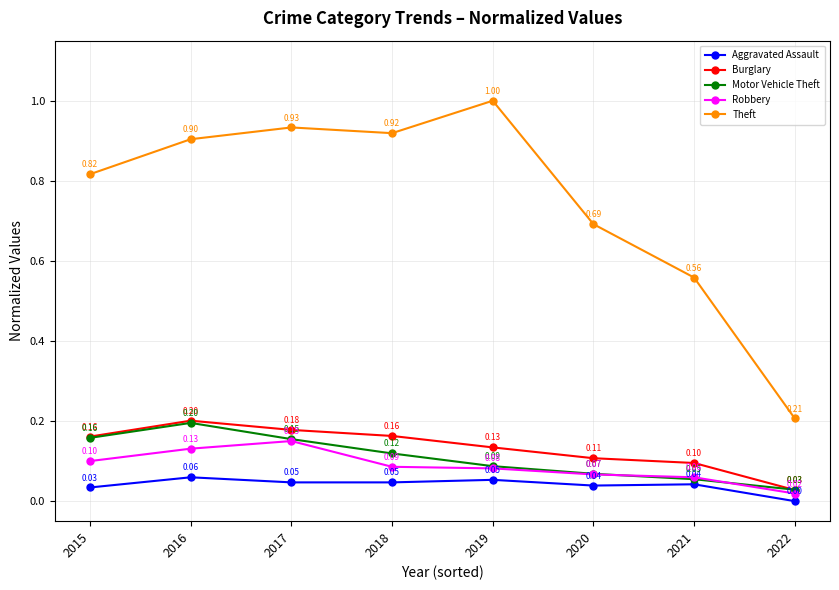

At which label is Burglary closest to 0?

2022